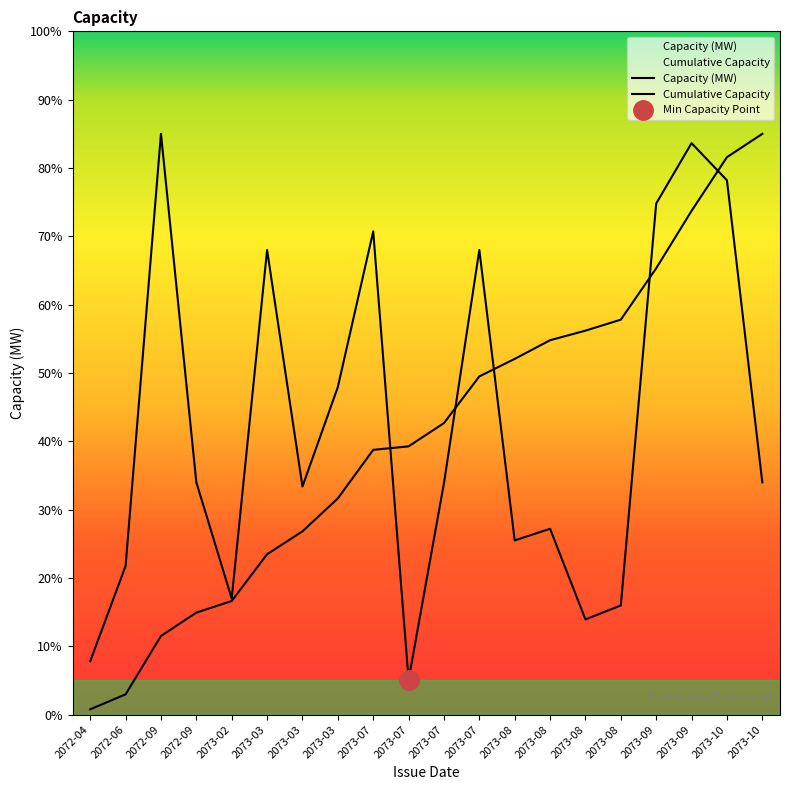

True or false: Count has more than 1 points higher than both neighbors.

False